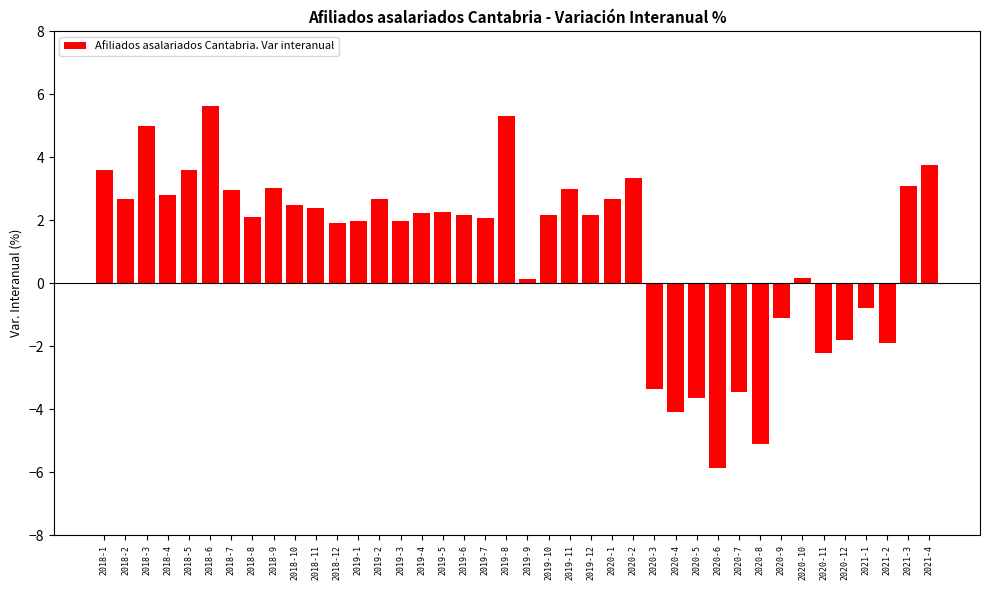

What is the greatest value displayed?

5.6